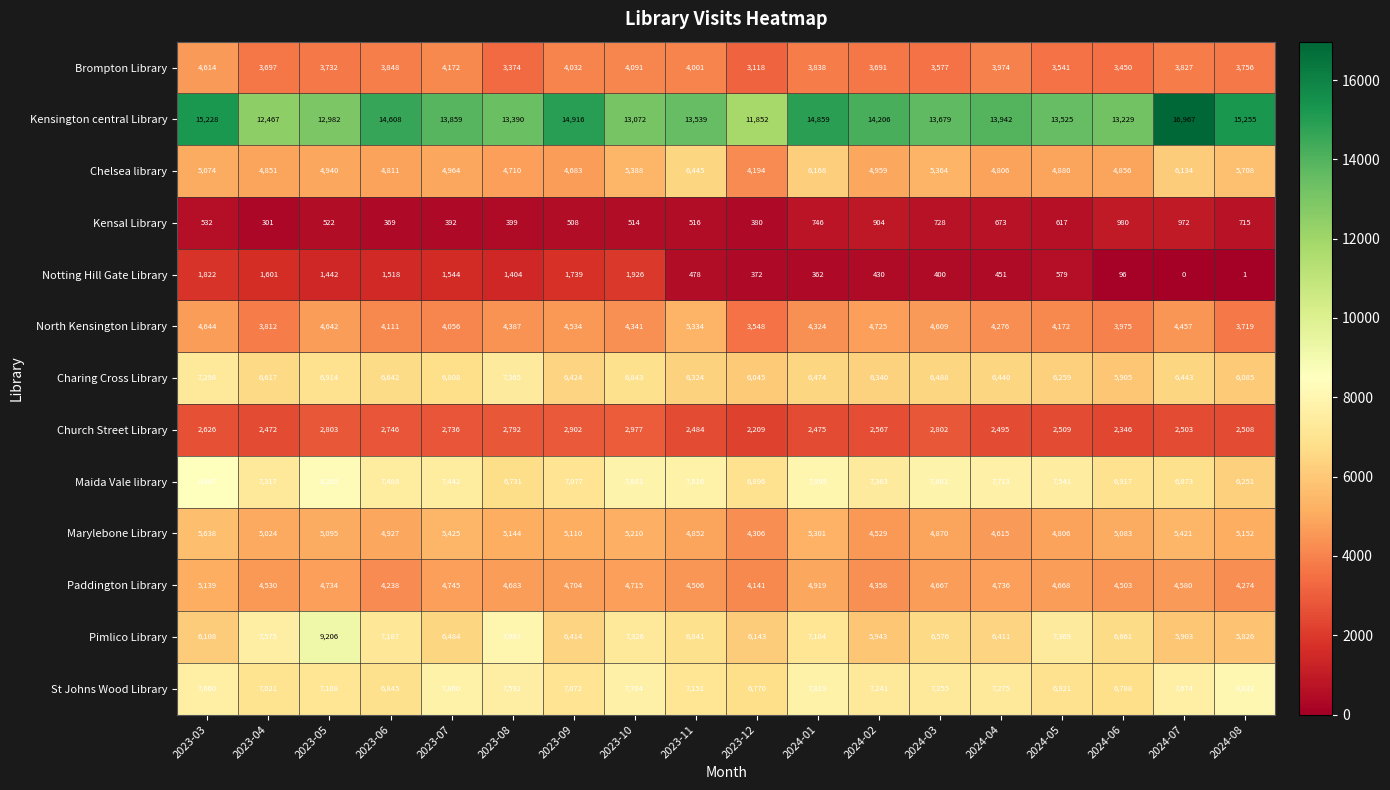

The value of Marylebone Library at 2024-04 is 4615. True or false?

True